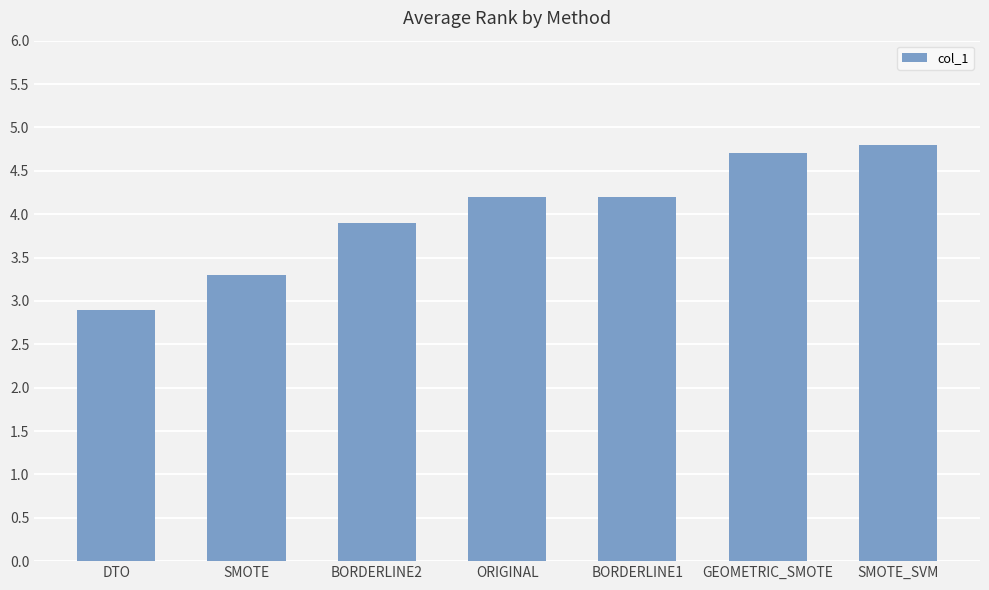

What is the smallest value displayed?

2.9